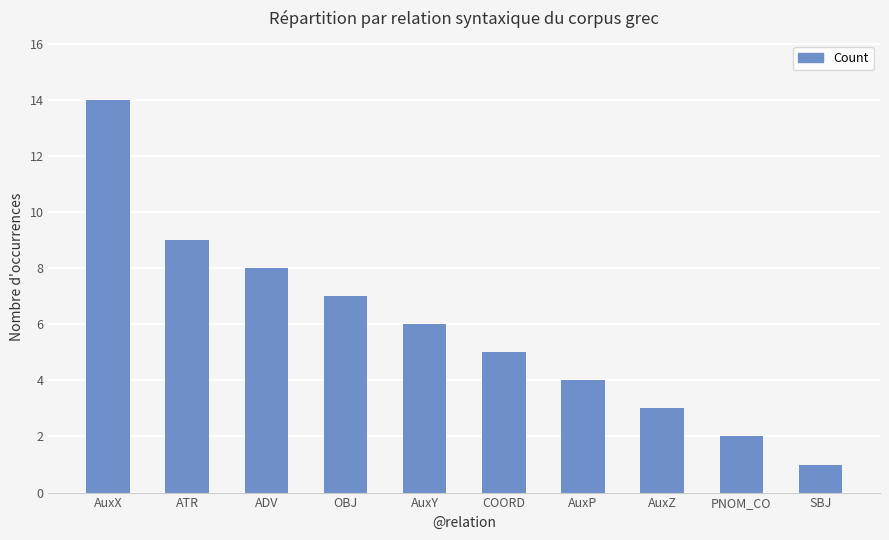

What is the value of the 3rd bar from the left?

8